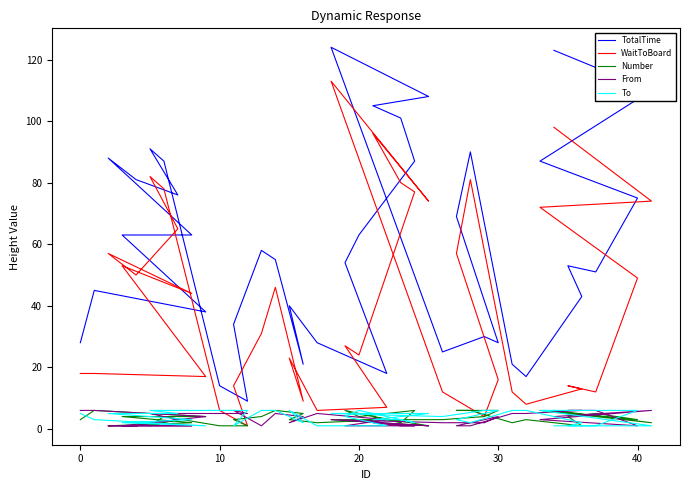

What is the value of the To point at the 2nd from the left?

3